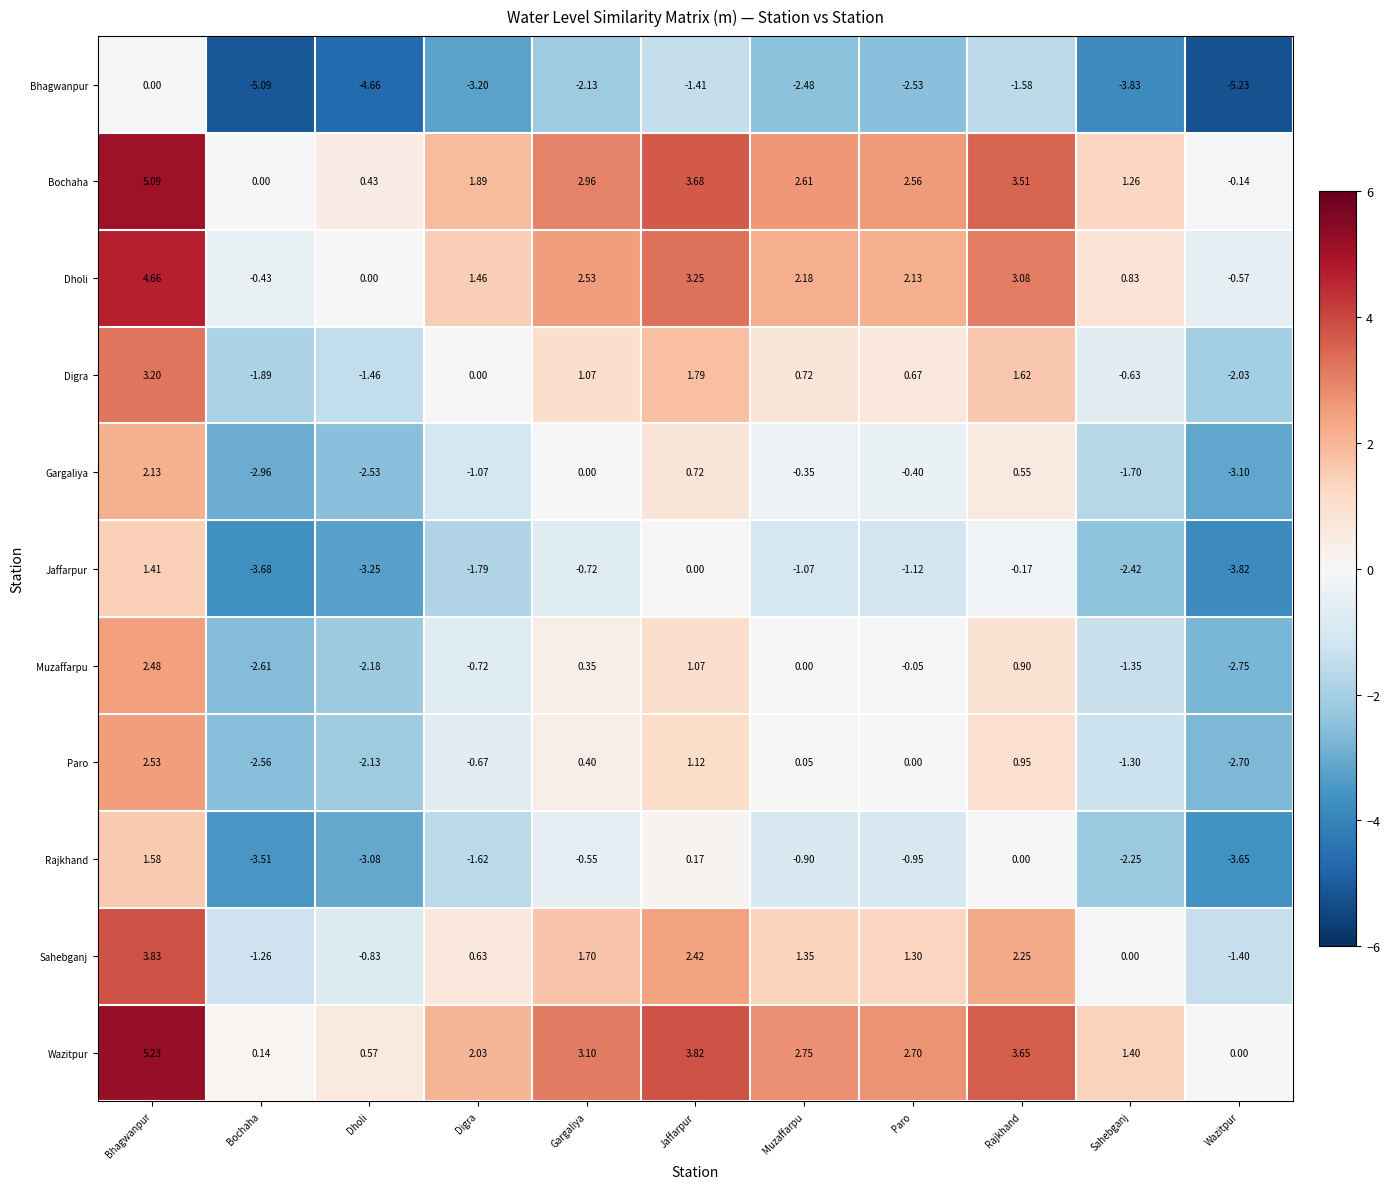

Which label corresponds to the smallest value in the chart?

Wazitpur